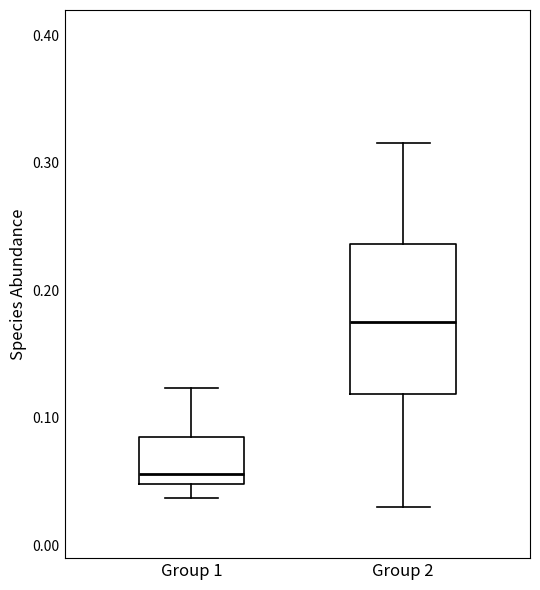

Reading left to right, transcribe this box plot: for each box, give where its median line is, the range the box spans, and where its two whiskers end, as read against the y-axis. The values are not printed on the chart, so give them approximately, as read against the axis.

Group 1: median 0.06, box 0.05 to 0.08, whiskers 0.04 to 0.12
Group 2: median 0.18, box 0.12 to 0.24, whiskers 0.03 to 0.32